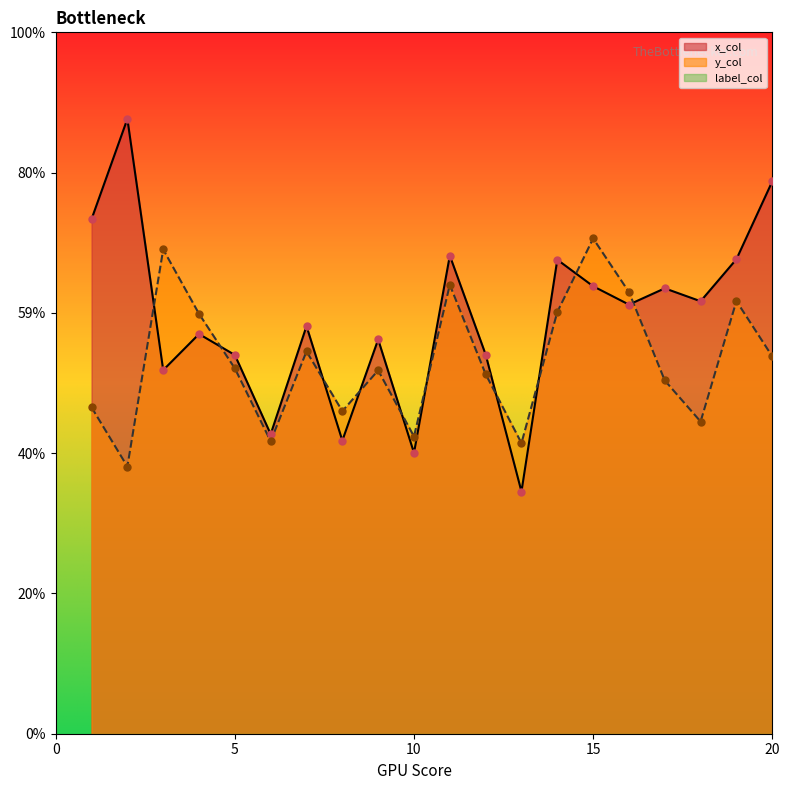

Which series reaches the minimum Y coordinate?

x_col